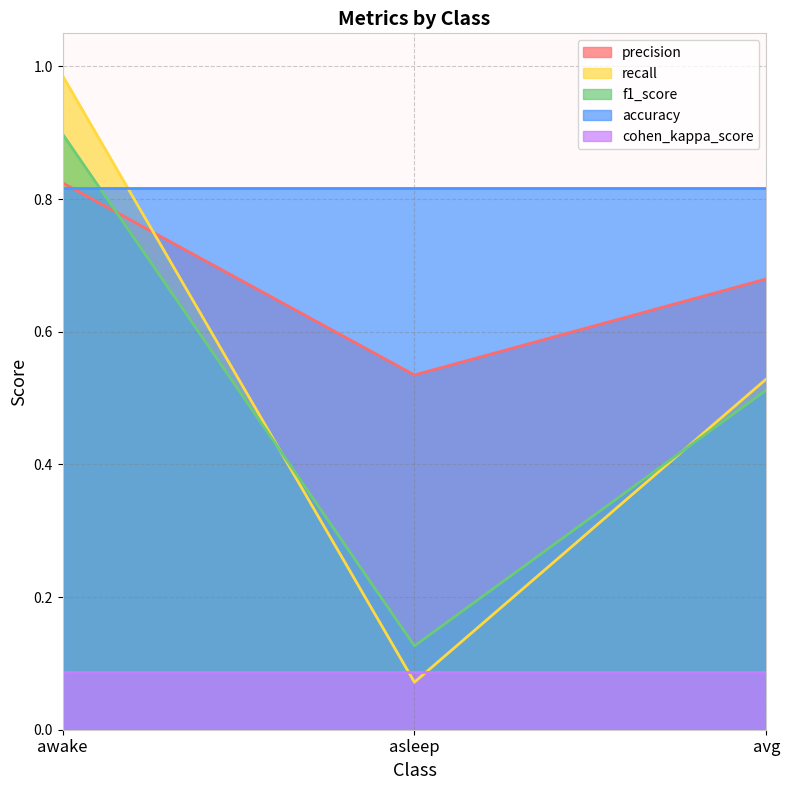

Which series has the widest spread of values?

recall